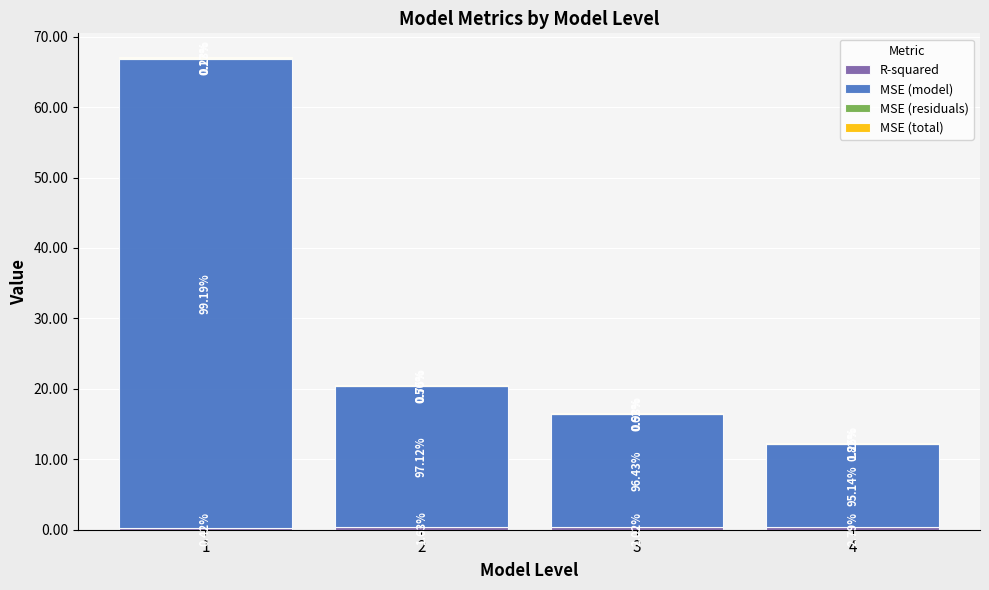

The value of MSE (residuals) at 1 is 0.0. True or false?

False